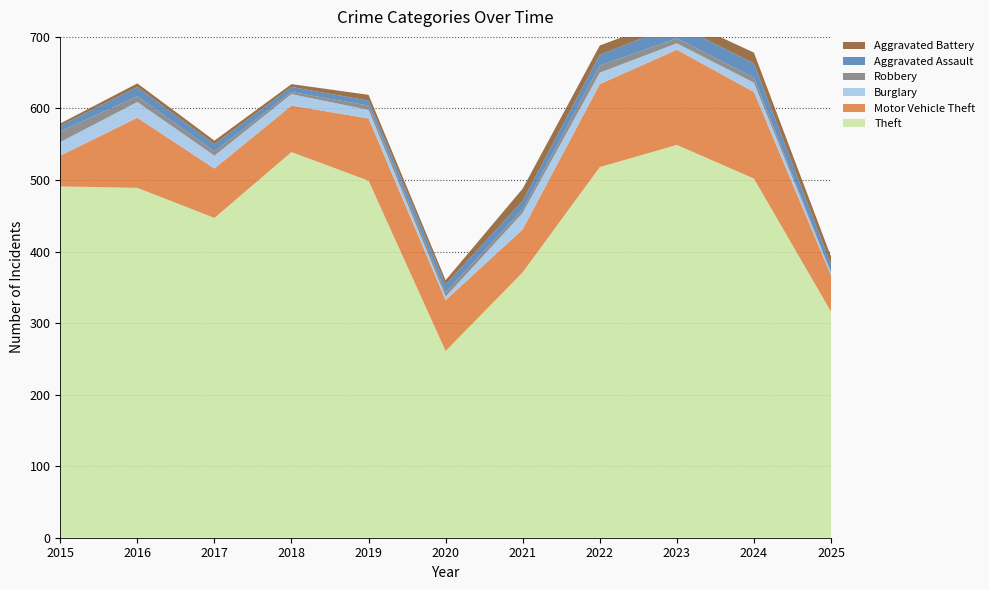

Reading left to right, transcribe all the data shown in this chart.

Theft: 2015=491	2016=489	2017=447	2018=539	2019=499	2020=261	2021=371	2022=518	2023=549	2024=502	2025=316
Motor Vehicle Theft: 2015=43	2016=98	2017=69	2018=65	2019=87	2020=71	2021=60	2022=116	2023=133	2024=121	2025=51
Burglary: 2015=19	2016=22	2017=18	2018=16	2019=12	2020=5	2021=23	2022=16	2023=9	2024=13	2025=3
Robbery: 2015=15	2016=8	2017=6	2018=3	2019=6	2020=6	2021=5	2022=10	2023=7	2024=7	2025=1
Aggravated Assault: 2015=8	2016=13	2017=10	2018=7	2019=7	2020=11	2021=12	2022=15	2023=19	2024=20	2025=11
Aggravated Battery: 2015=3	2016=5	2017=5	2018=4	2019=8	2020=6	2021=17	2022=13	2023=11	2024=15	2025=11